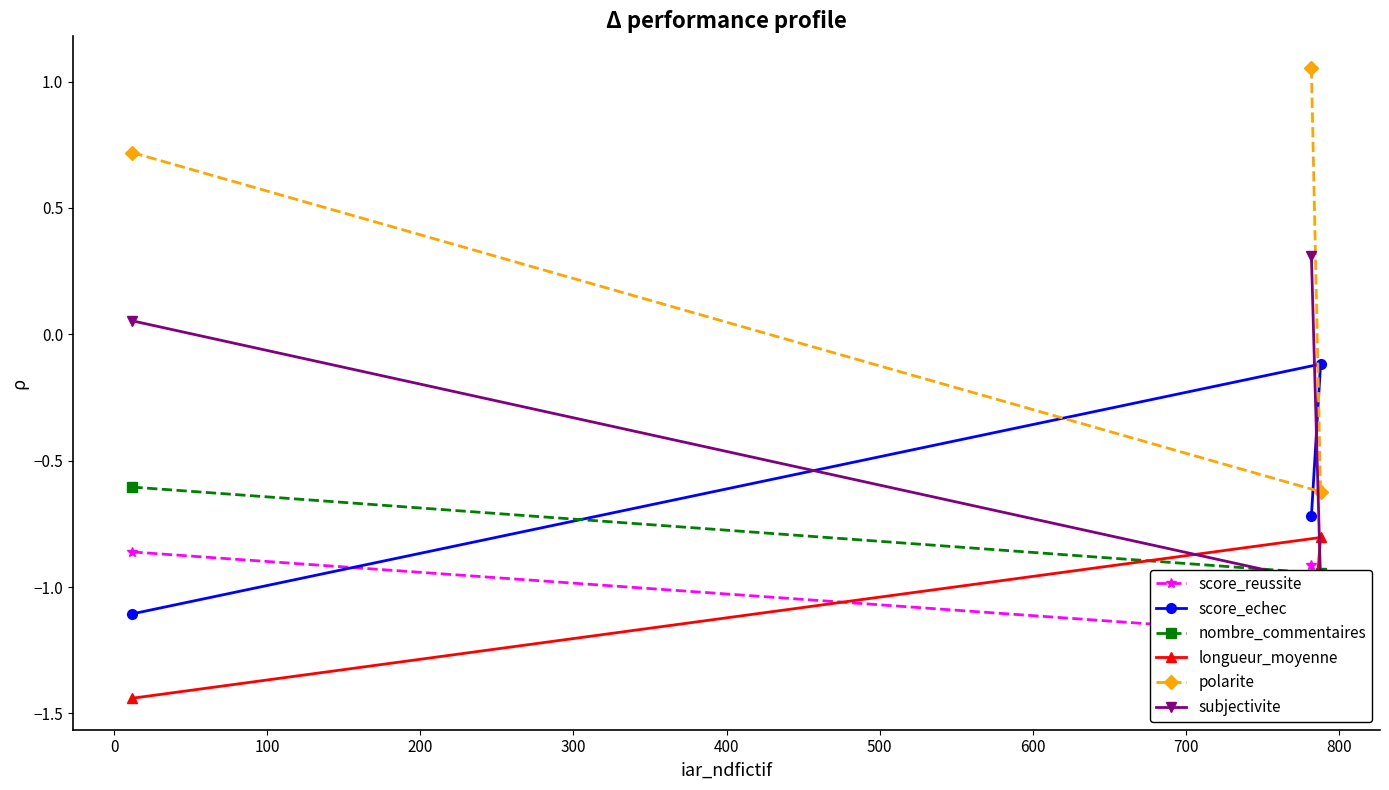

How many negative values does the polarite series have?

1